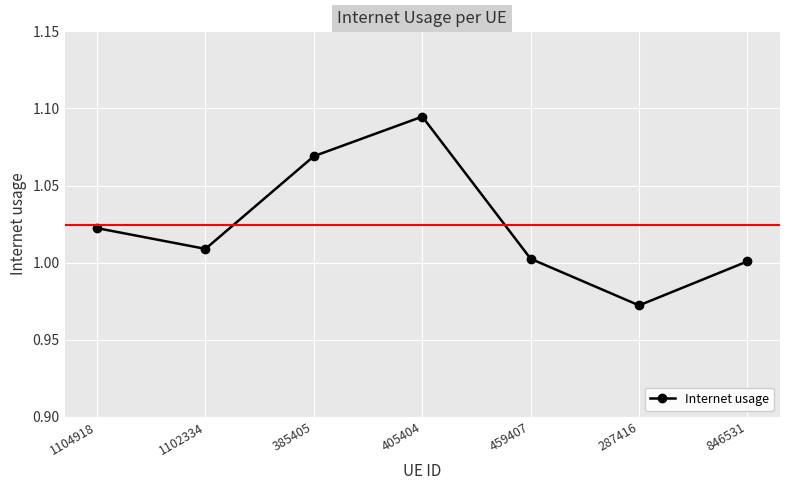

What is the sum of the values at 287416 and 459407?

2.0